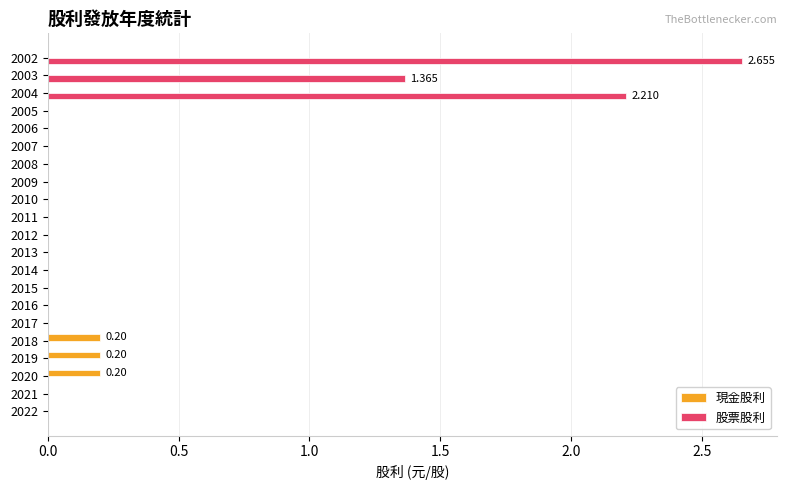

Is the value of 股票股利 at 2004 greater than the value of 現金股利 at 2016?

Yes